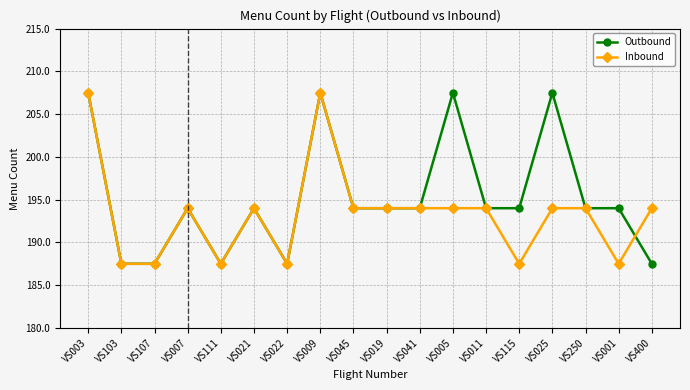

Is this an area chart (filled region under the line)?

No